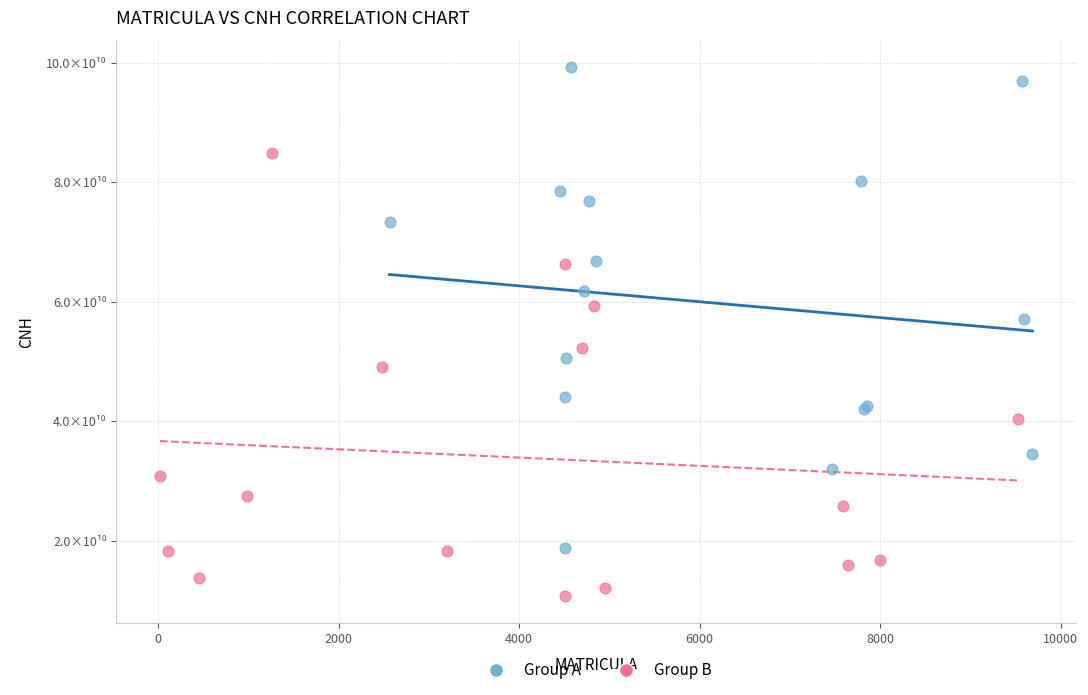

What are all the series names shown in the legend?

Group A, Group B